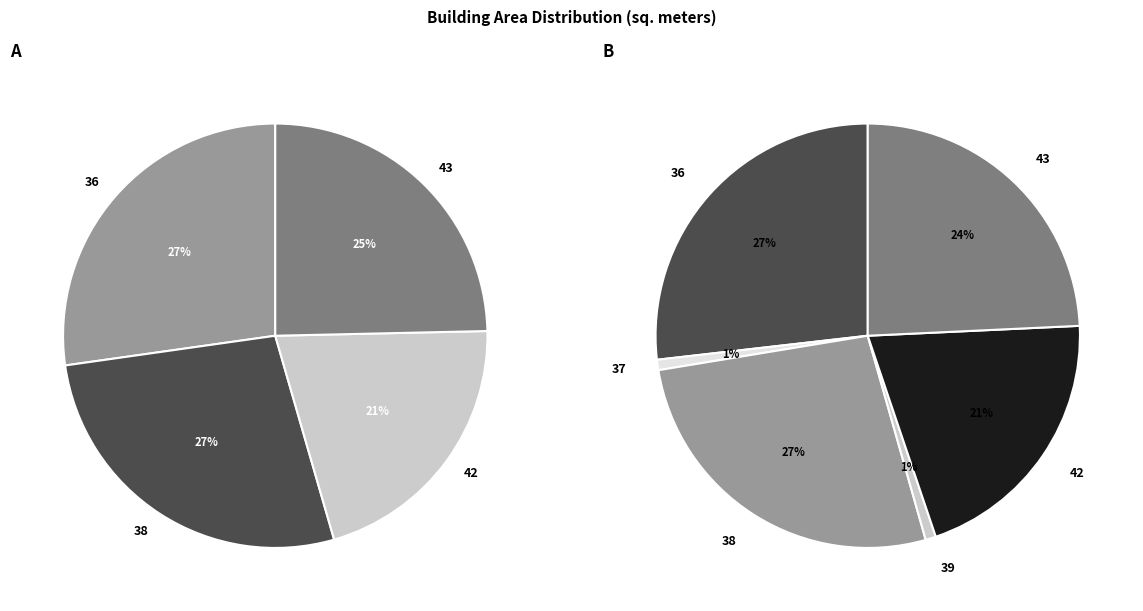

What percentage do 43 and 42 together represent?

44.8%